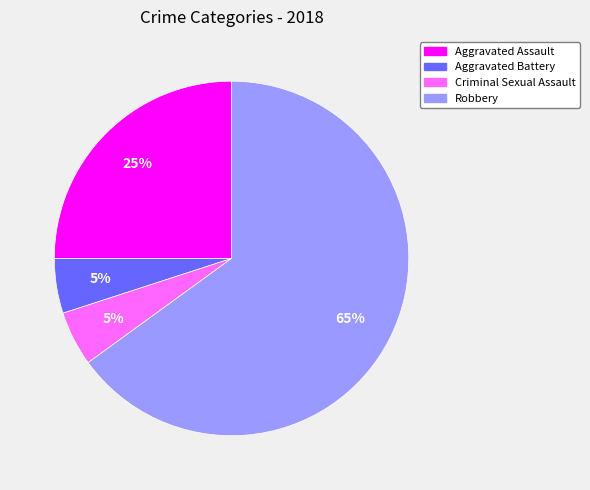

How many segments does this pie chart have?

4